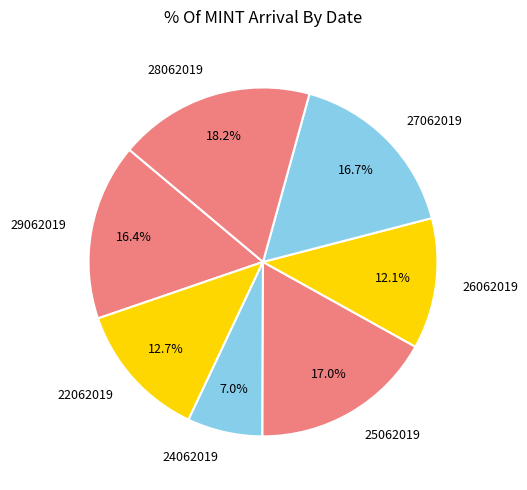

What portion of the pie excludes 29062019?

83.6%